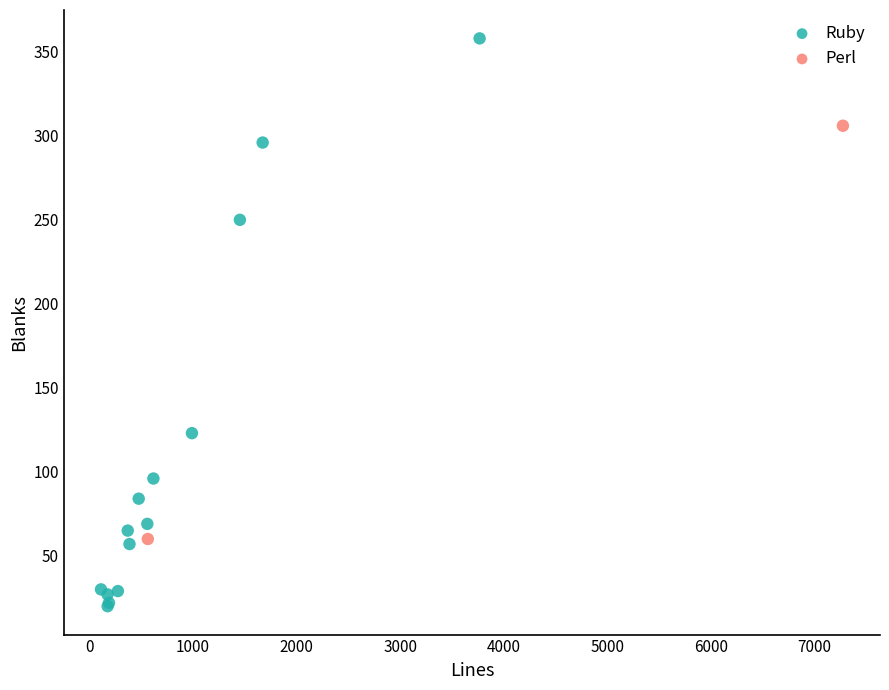

What are all the series names shown in the legend?

Ruby, Perl